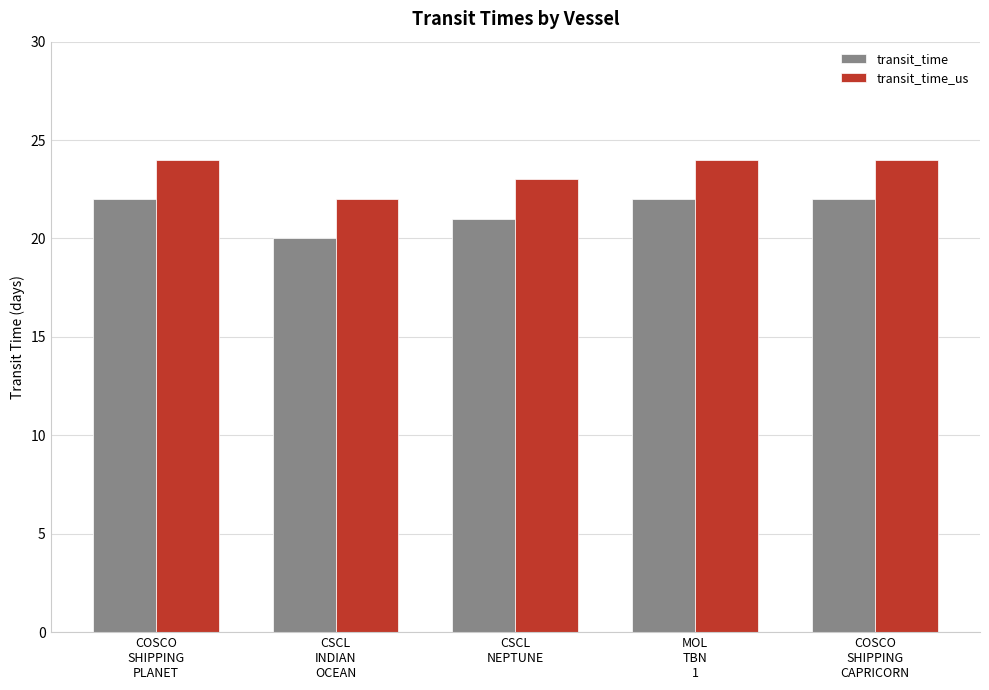

At which category does the chart reach its minimum across all series?

CSCL
INDIAN
OCEAN